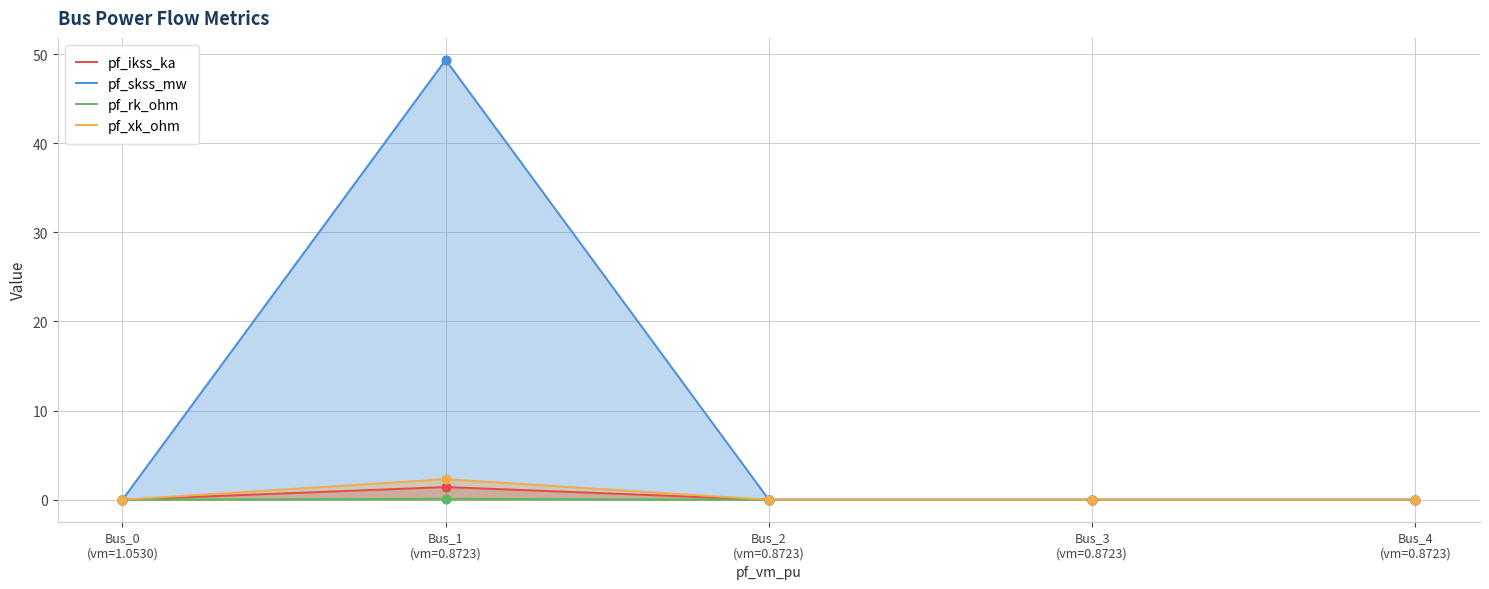

What are all the series names shown in the legend?

pf_ikss_ka, pf_skss_mw, pf_rk_ohm, pf_xk_ohm